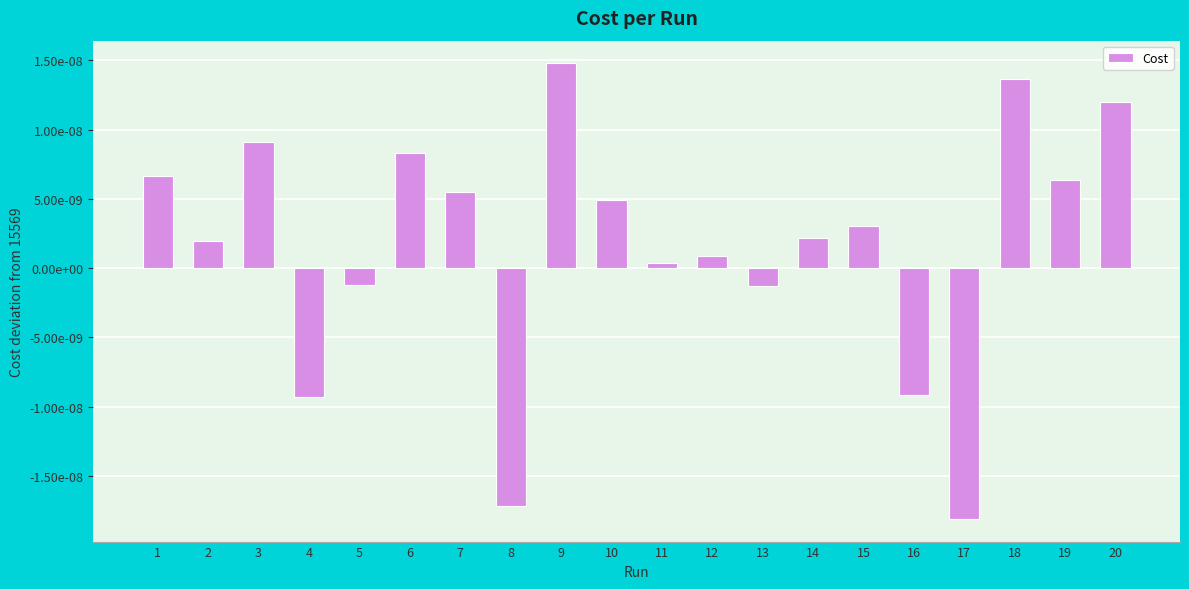

Is it true that the value at 16 is -0.0?

True